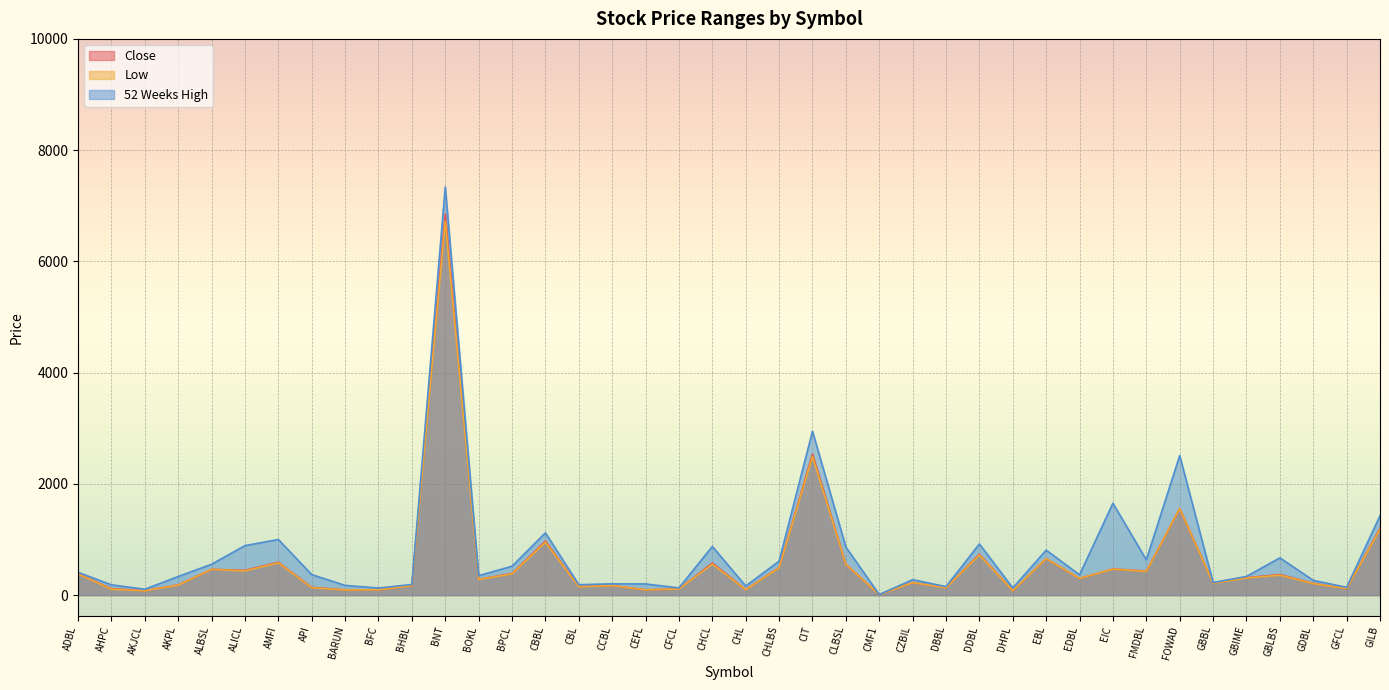

What is the difference between the 52 Weeks High values at GILB and BFC?

1300.0